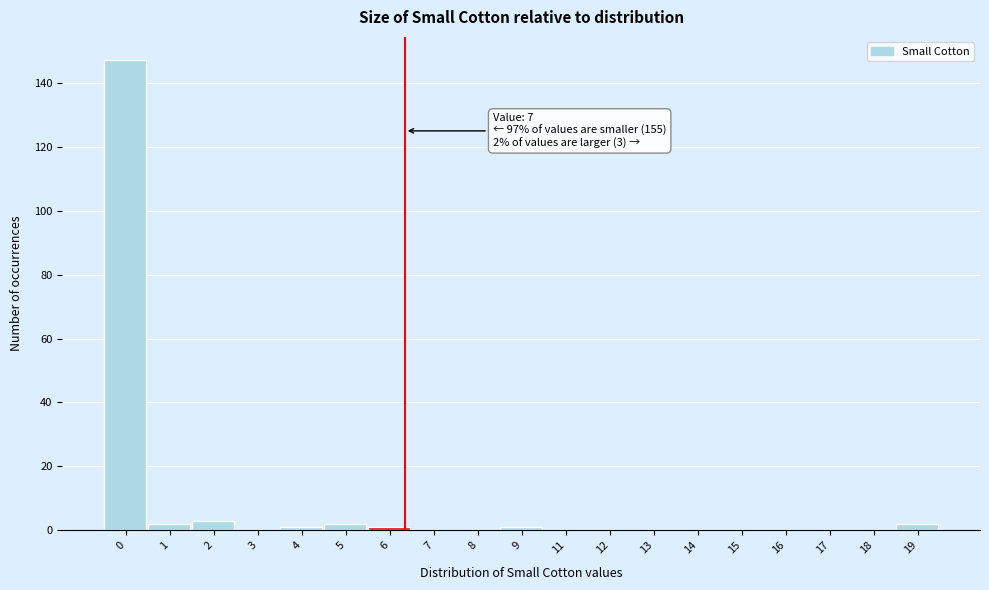

Reading left to right, what are all the values shown in this chart?

0=147	1=2	2=3	3=0	4=1	5=2	6=1	7=0	8=0	9=1	11=0	12=0	13=0	14=0	15=0	16=0	17=0	18=0	19=2